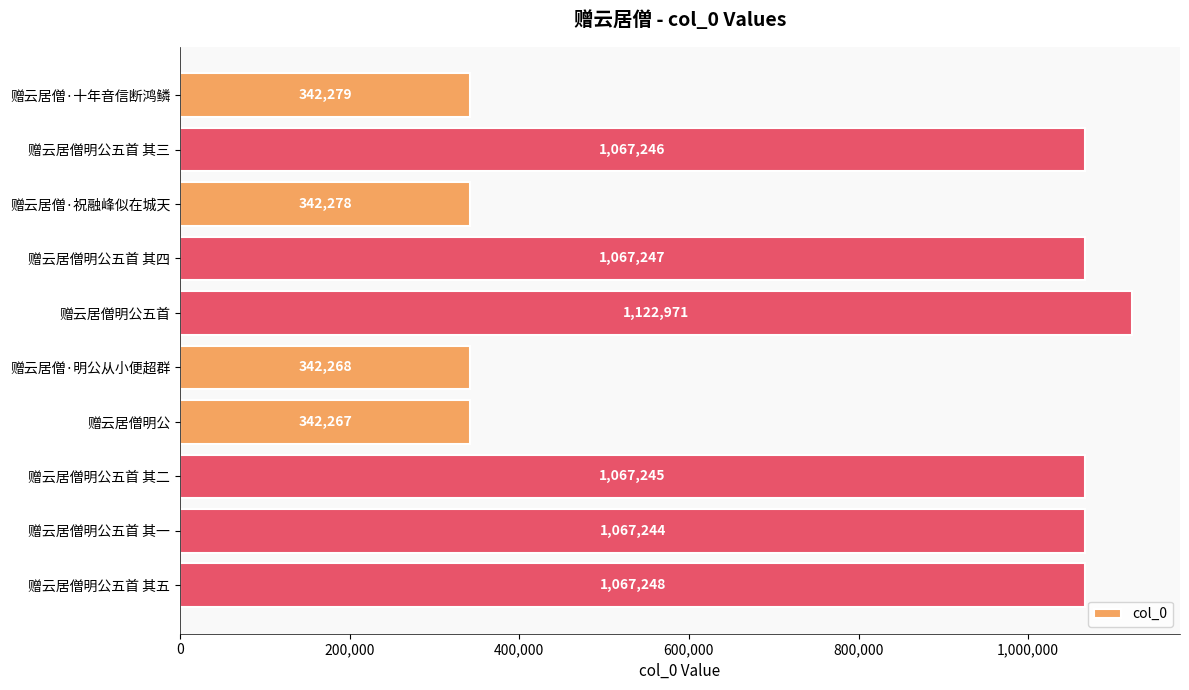

What is the smallest value displayed?

342267